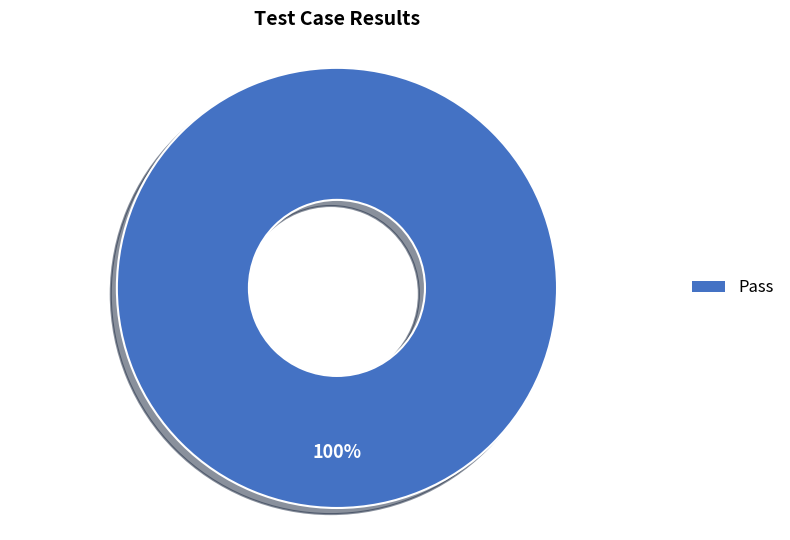

Is there any slice that represents more than half of the pie?

Yes